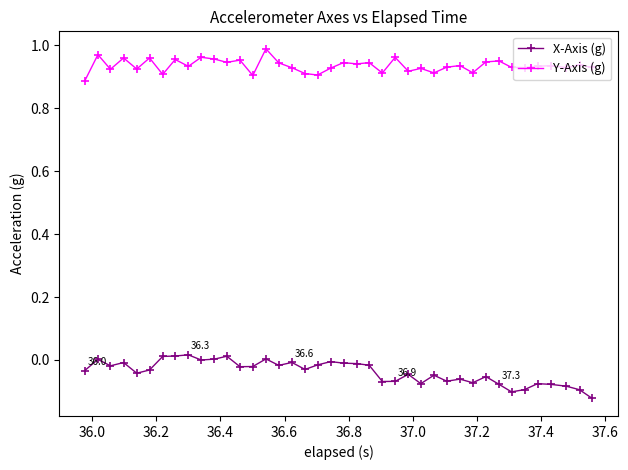

True or false: X-Axis (g) and Y-Axis (g) cross at least once.

False